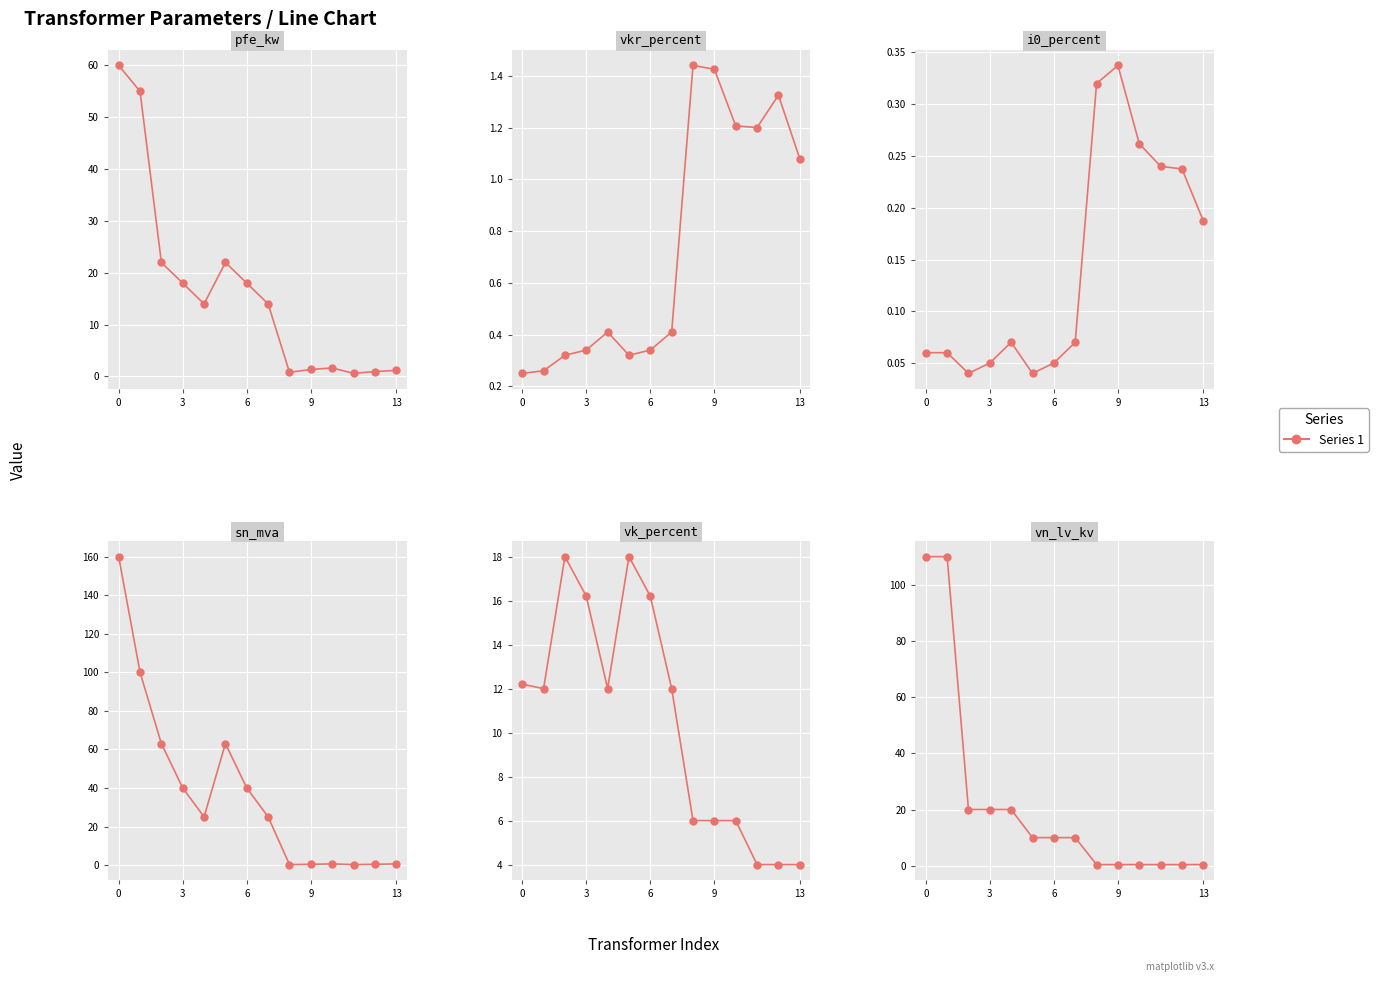

The sn_mva series shows 0.2 at 11. True or false?

True